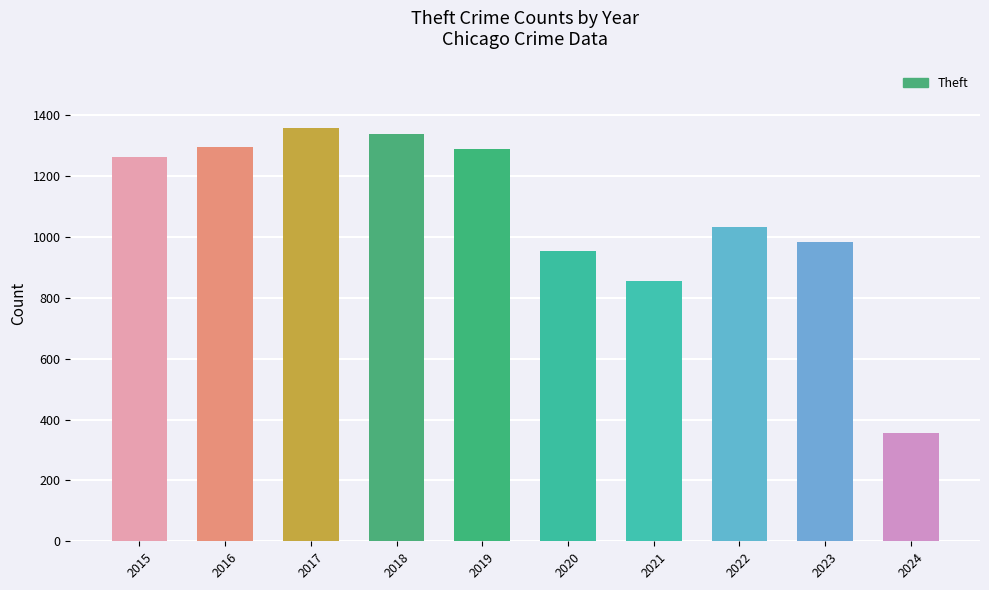

What is the change in value from 2019 to 2021?

-432